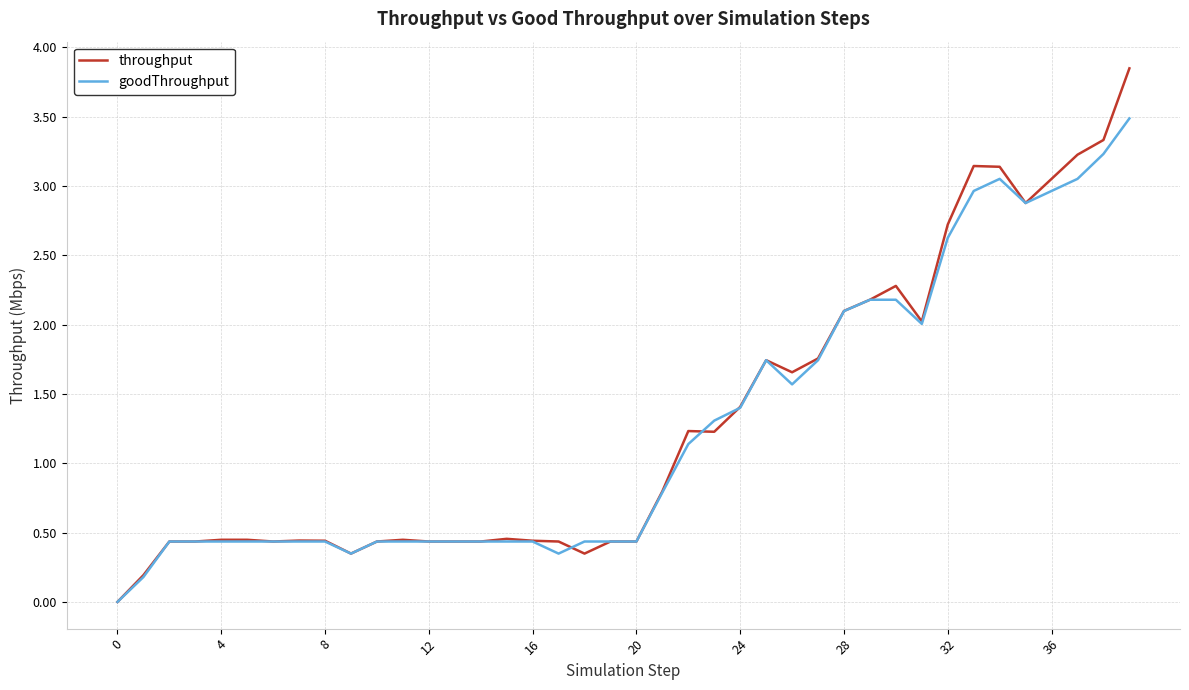

How many values in goodThroughput are above zero?

39